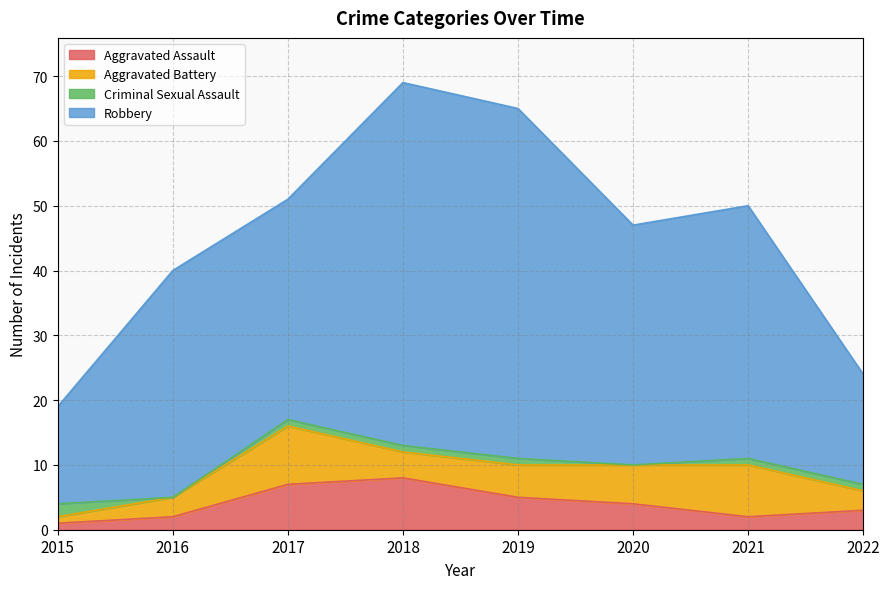

Where is the first local maximum for Aggravated Battery?

2017